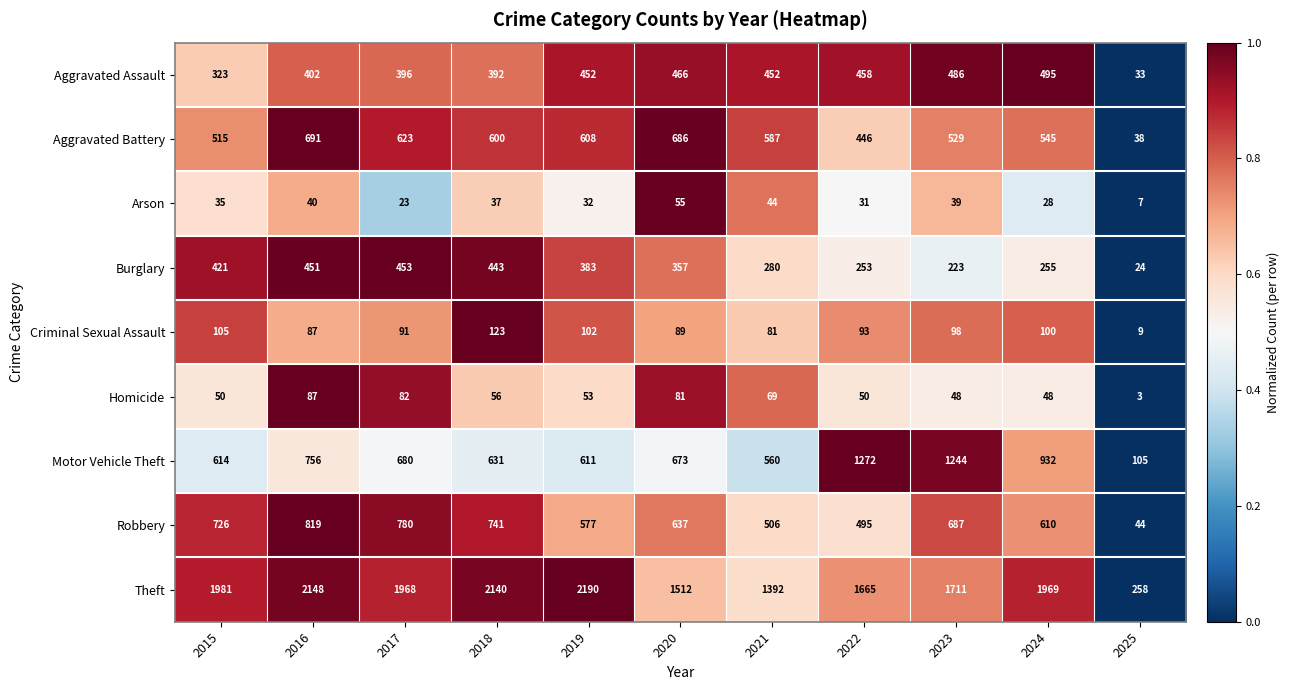

Is it true that Arson equals 55 at 2020?

True